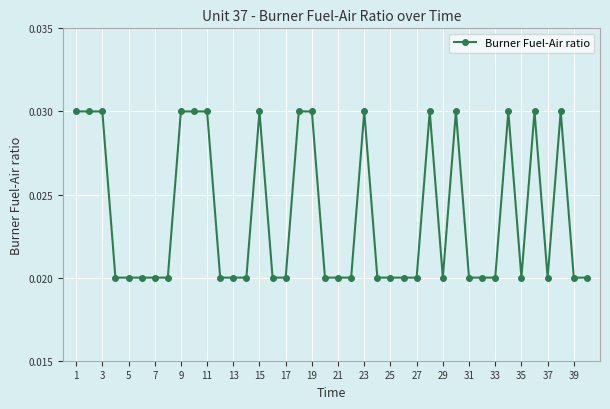

Count the values in the range 0 to 1.

40